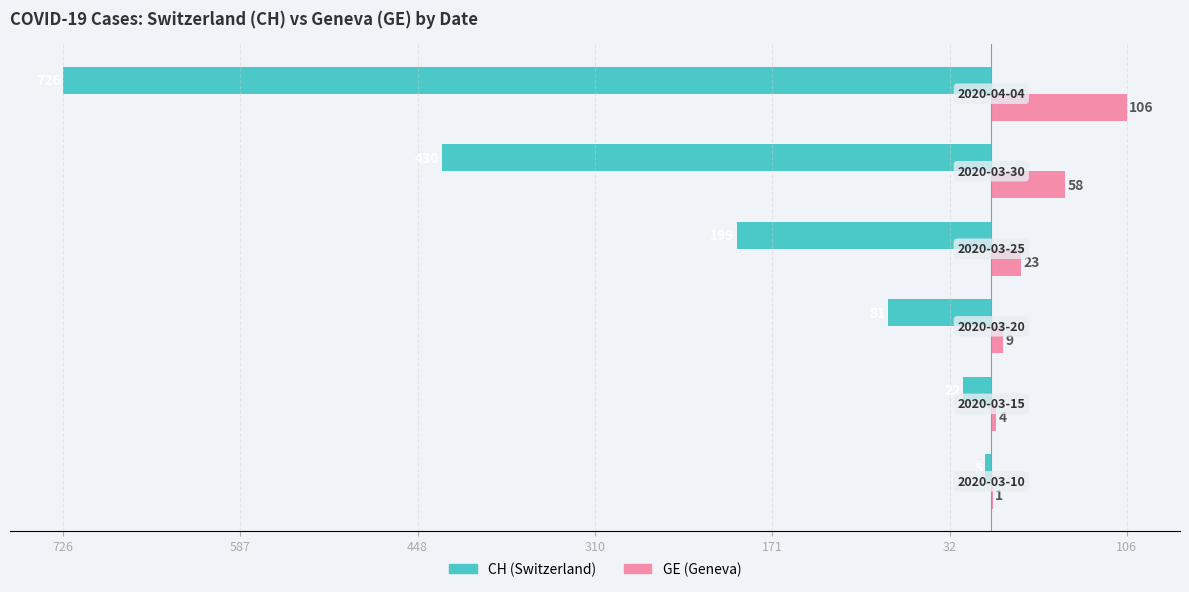

What are all the series names shown in the legend?

CH (Switzerland), GE (Geneva)